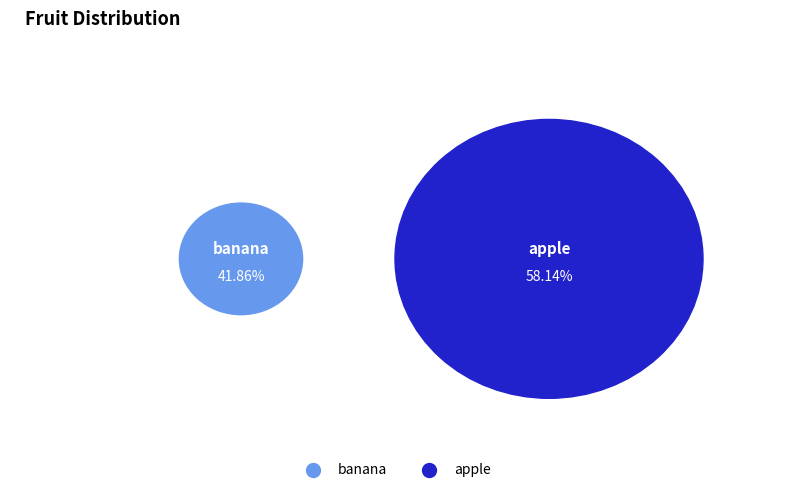

To the nearest percent, what portion does banana represent?

42%